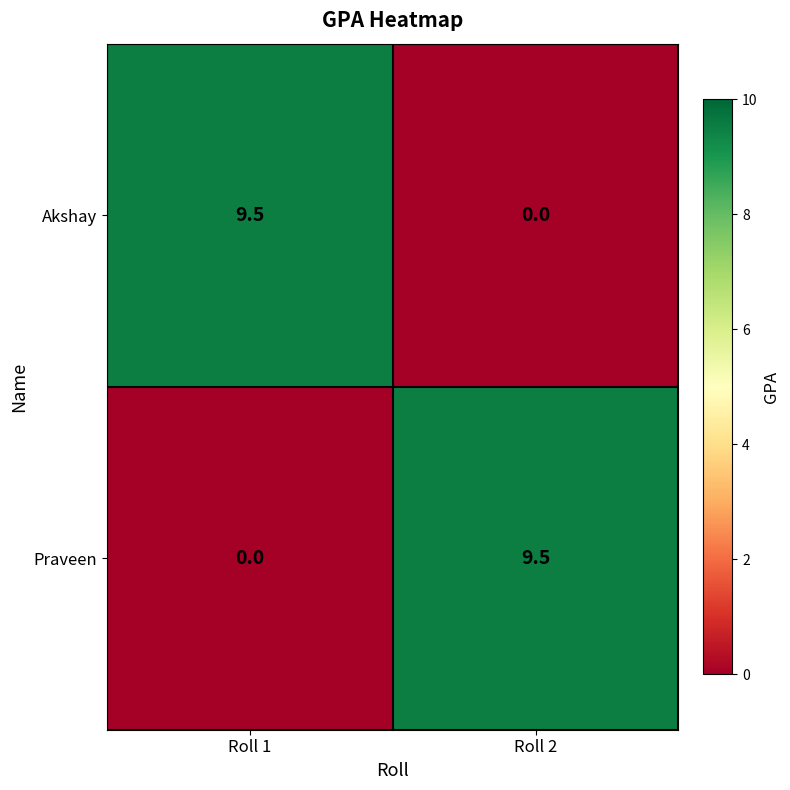

How many positive values does the Praveen series have?

1